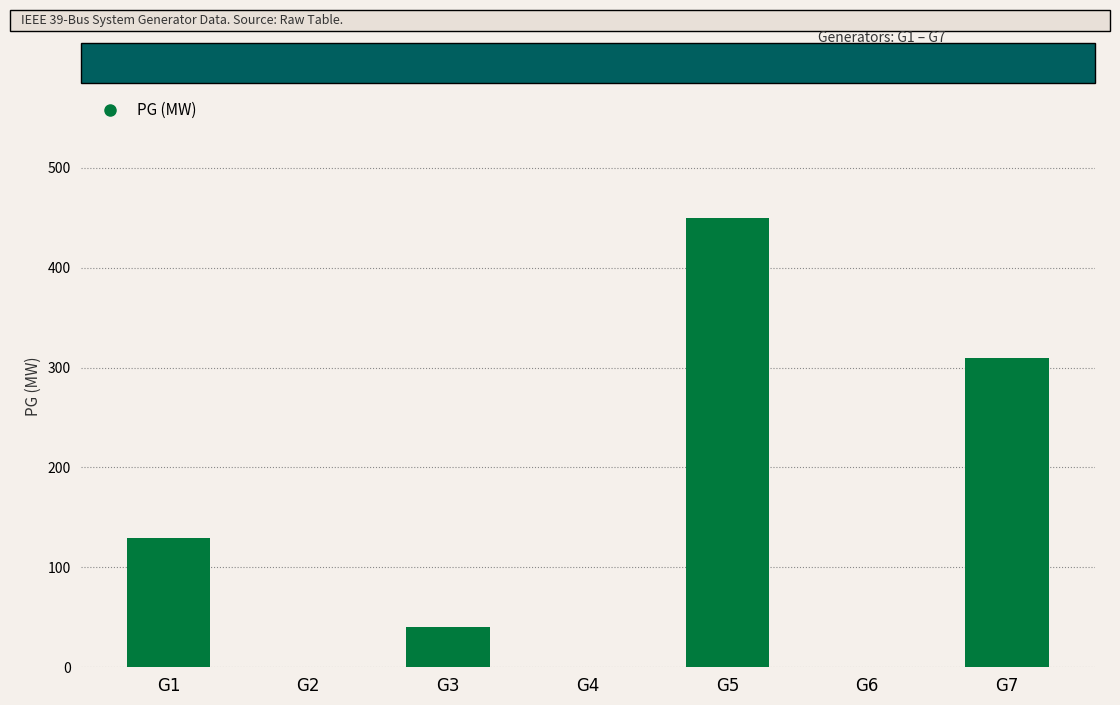

Where does the data first go above 40?

G1